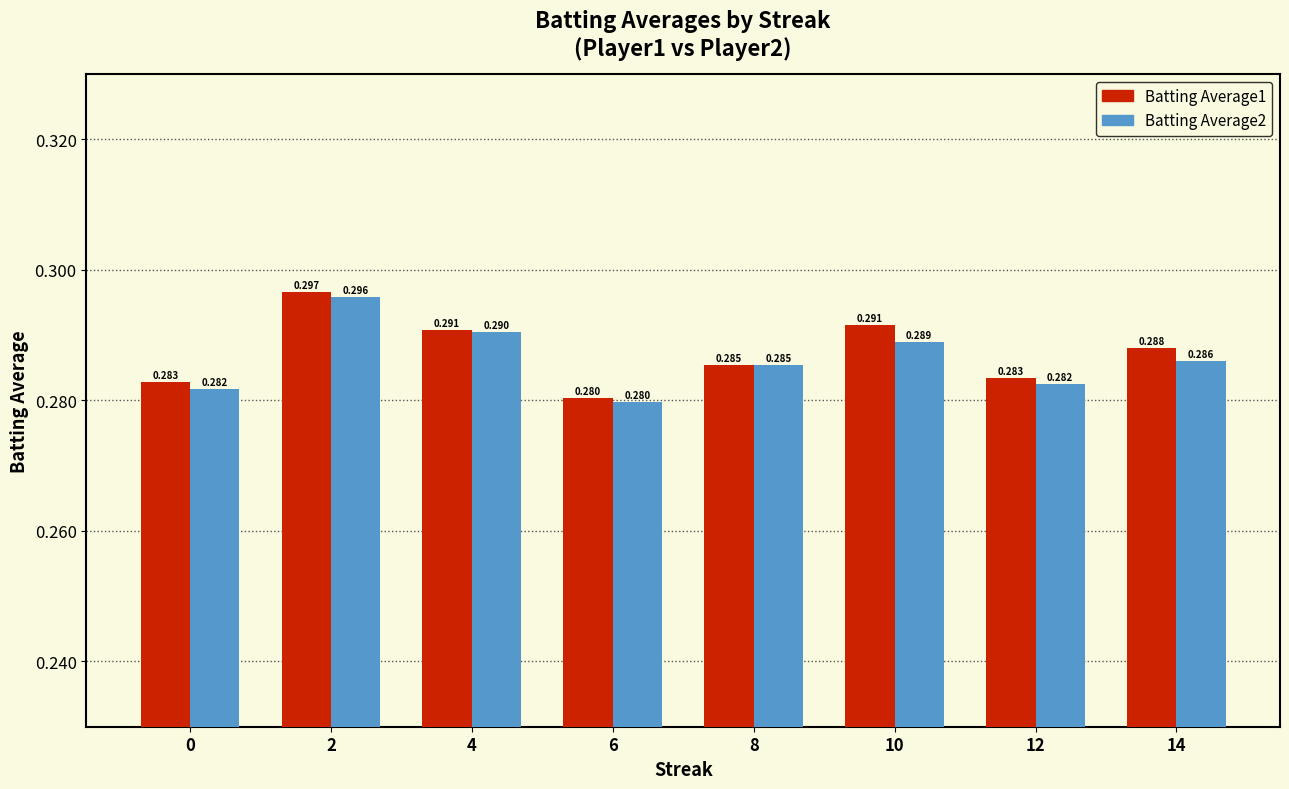

Is the value of Batting Average1 at 6 greater than the value of Batting Average2 at 8?

No